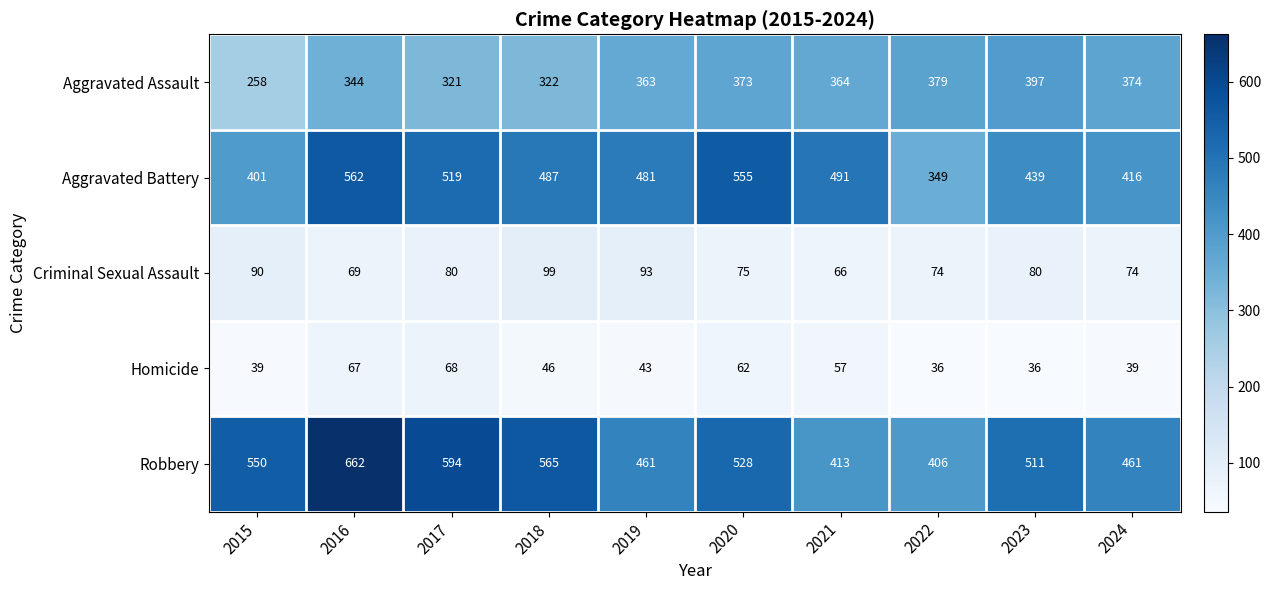

Rank the series by their maximum value, from lowest to highest.

Homicide, Criminal Sexual Assault, Aggravated Assault, Aggravated Battery, Robbery